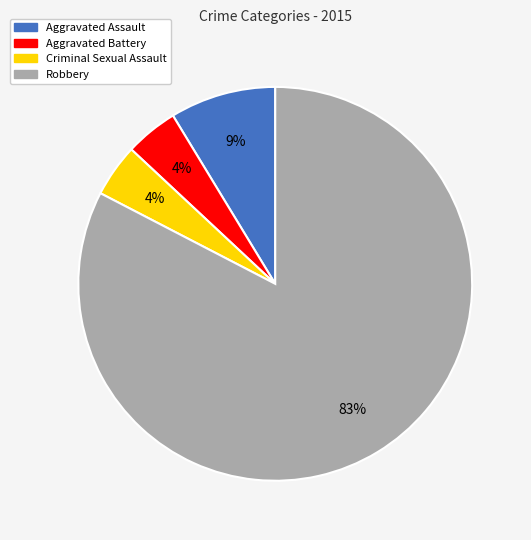

Which has a higher value, Criminal Sexual Assault or Robbery?

Robbery